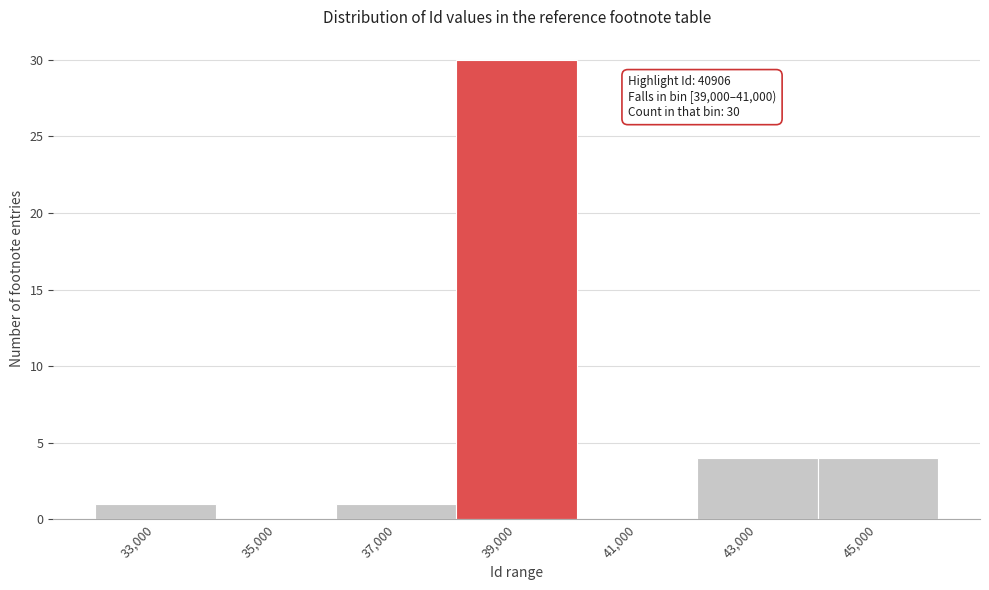

Reading left to right, transcribe all the data shown in this chart.

33,000=1	35,000=0	37,000=1	39,000=30	41,000=0	43,000=4	45,000=4